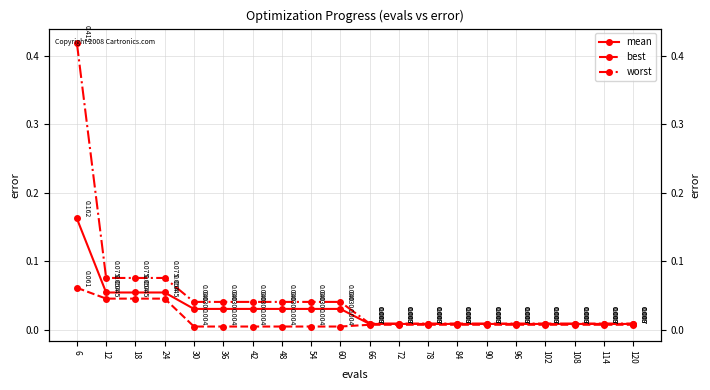

Where is best nearest to the value 0?

30